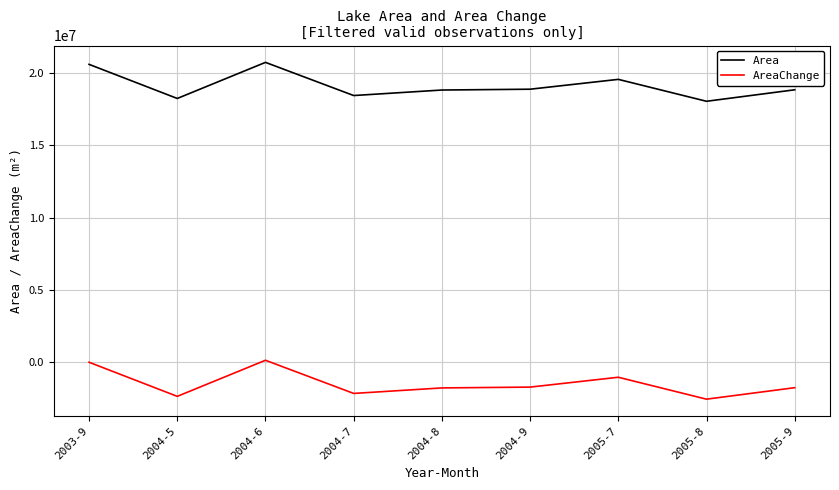

Where does the AreaChange series first go above -1757700?

2003-9